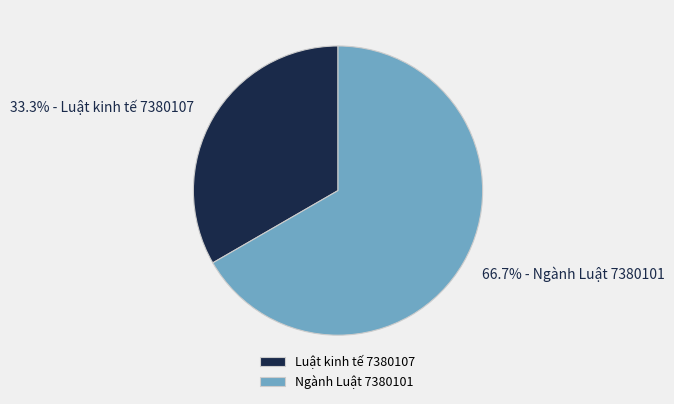

The Ngành Luật 7380101 slice represents 67% of the pie. True or false?

True